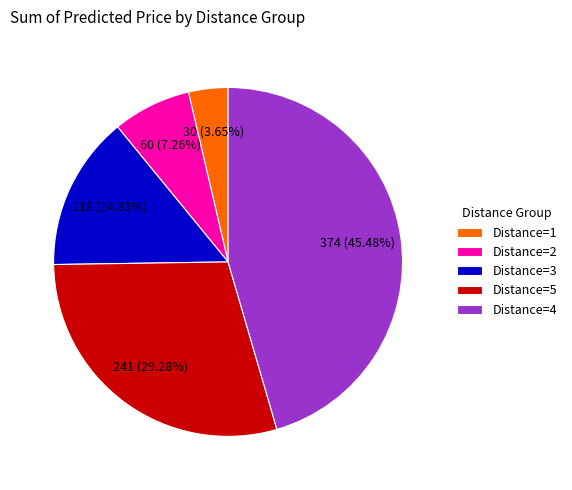

How many segments does this pie chart have?

5